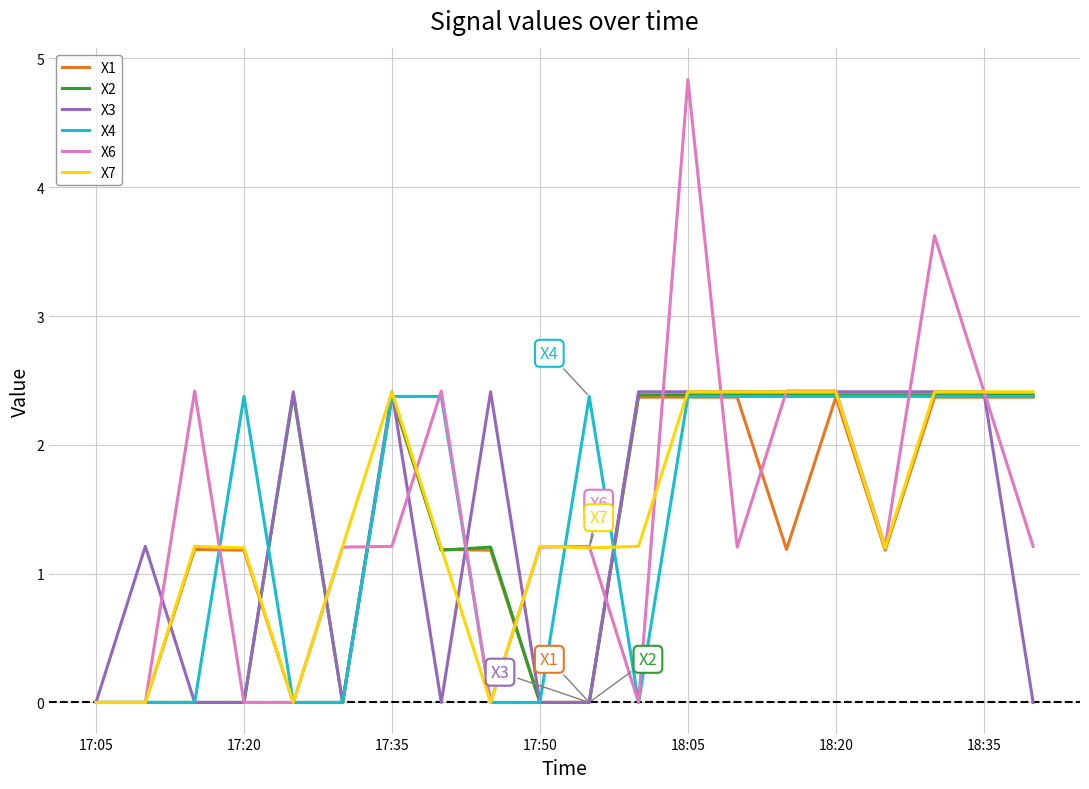

What is the difference between the second highest and second lowest values in the X1 series?

2.4